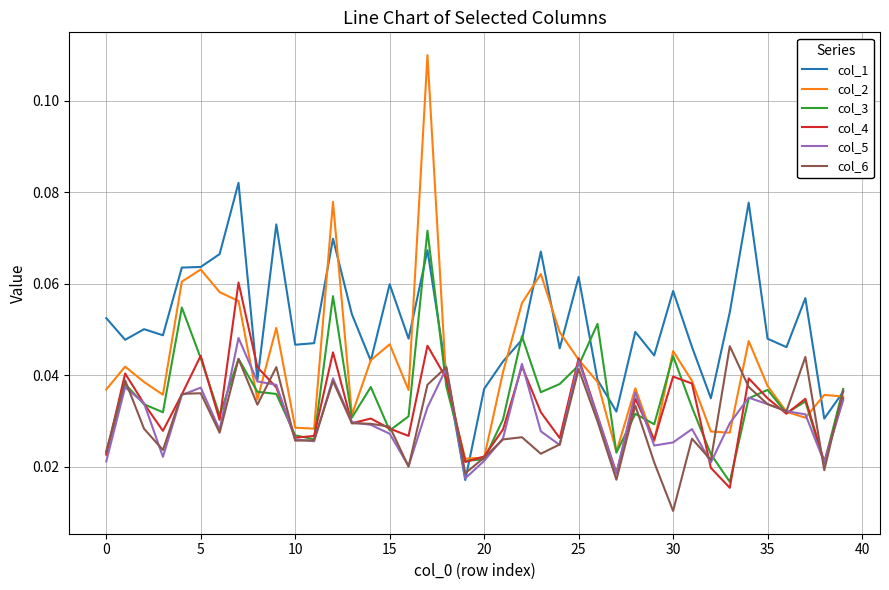

What are all the series names shown in the legend?

col_1, col_2, col_3, col_4, col_5, col_6